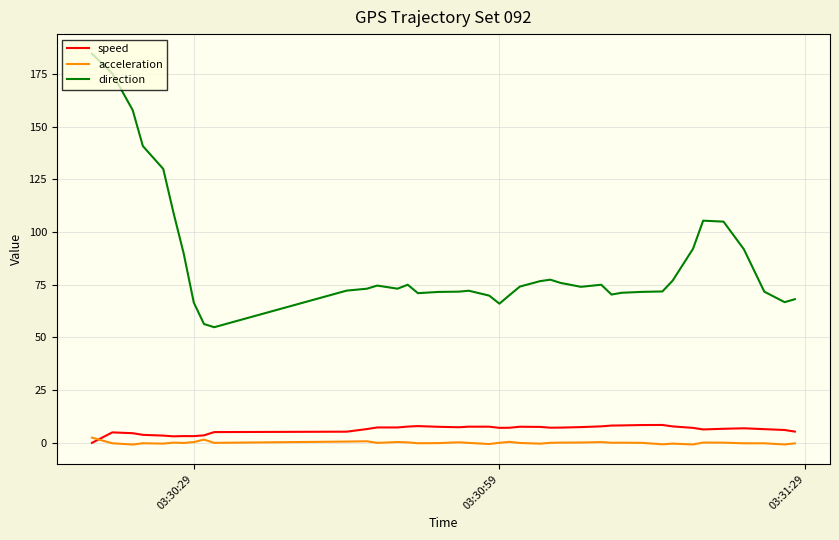

Which series has the widest spread of values?

direction